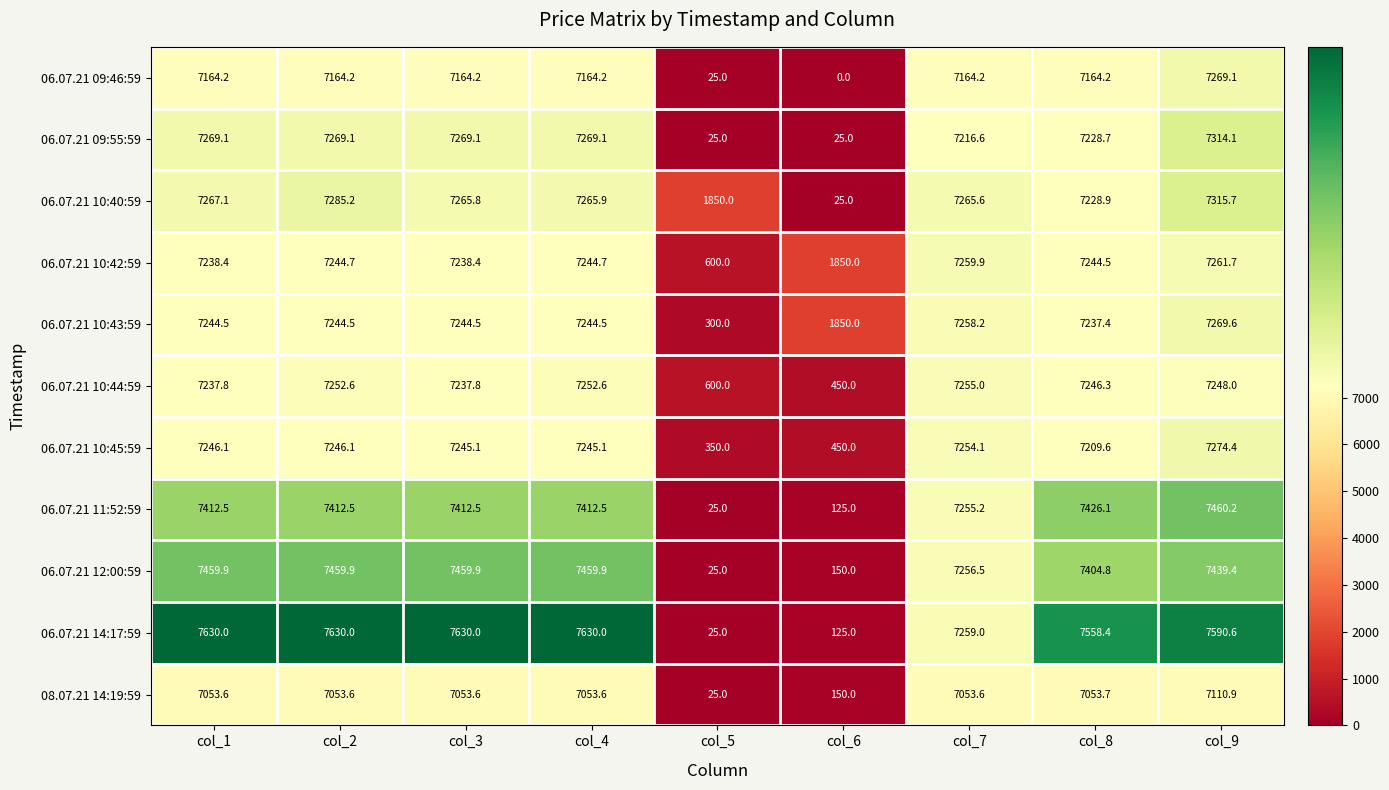

What is the difference between the maximum and minimum values in the 06.07.21 09:46:59 series?

7269.1